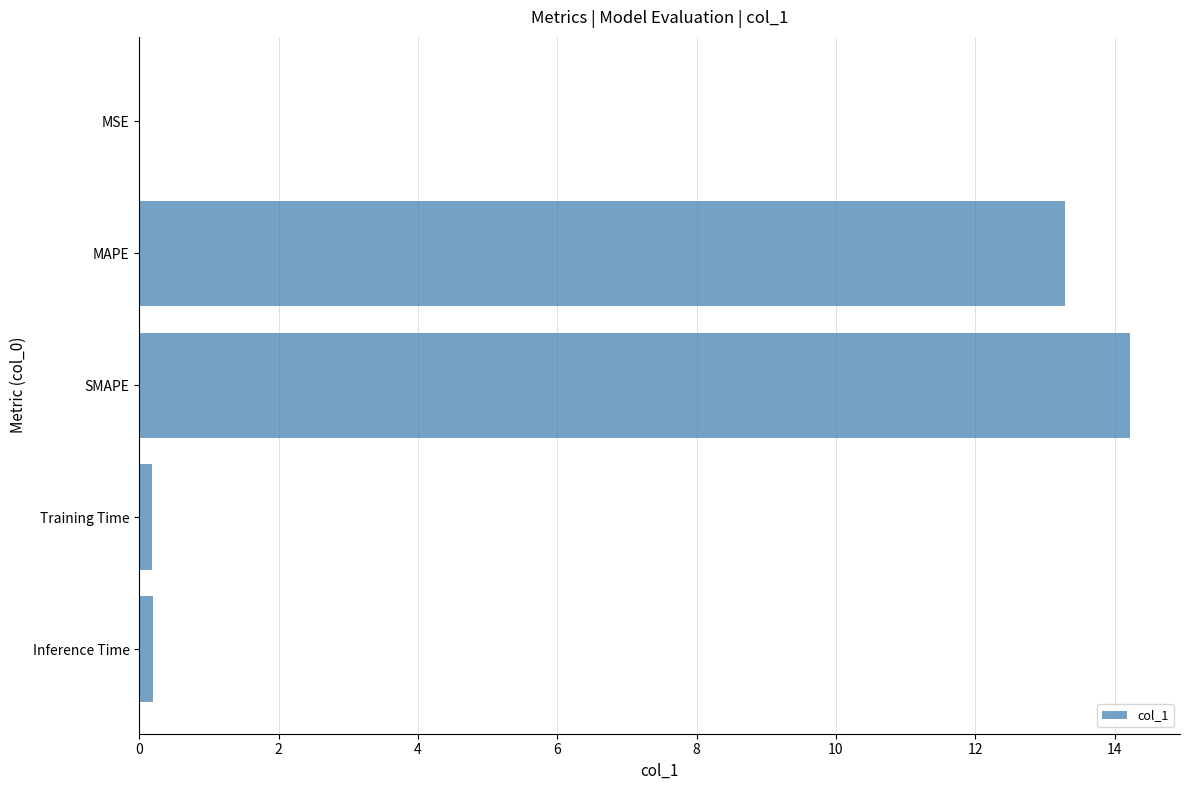

Where is the data nearest to the value 7?

MAPE